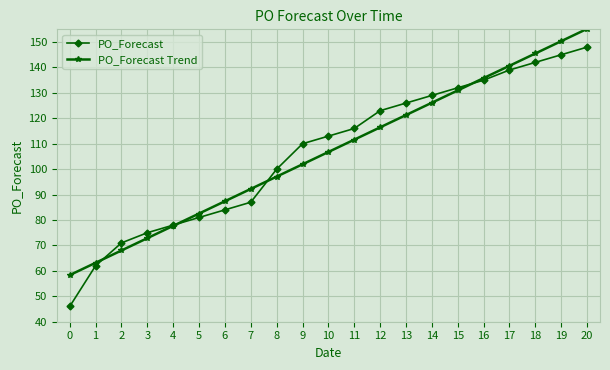

What is the smallest value displayed?

46.0